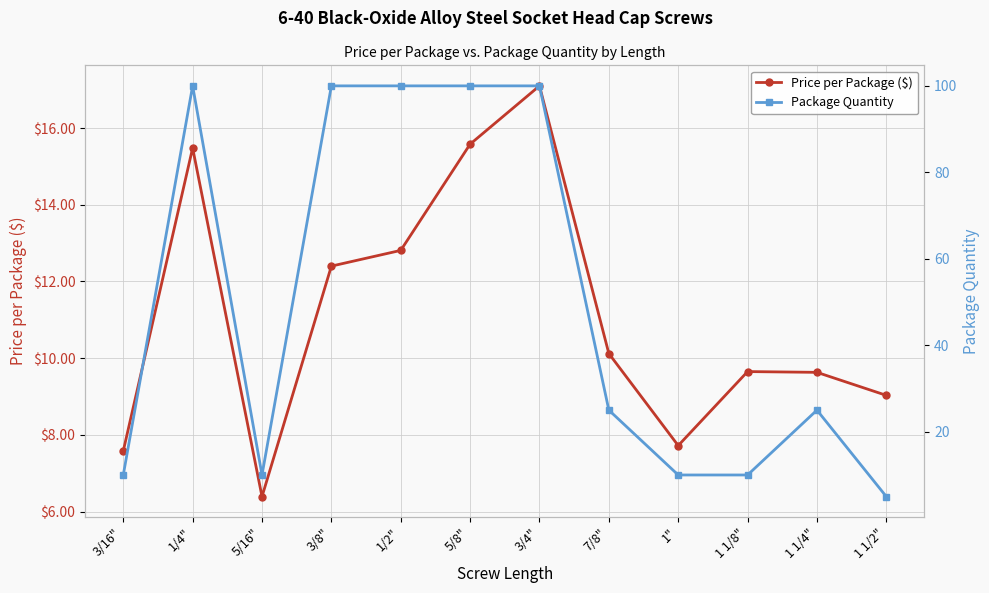

Where does the Price per Package ($) series first go above 10?

1/4"